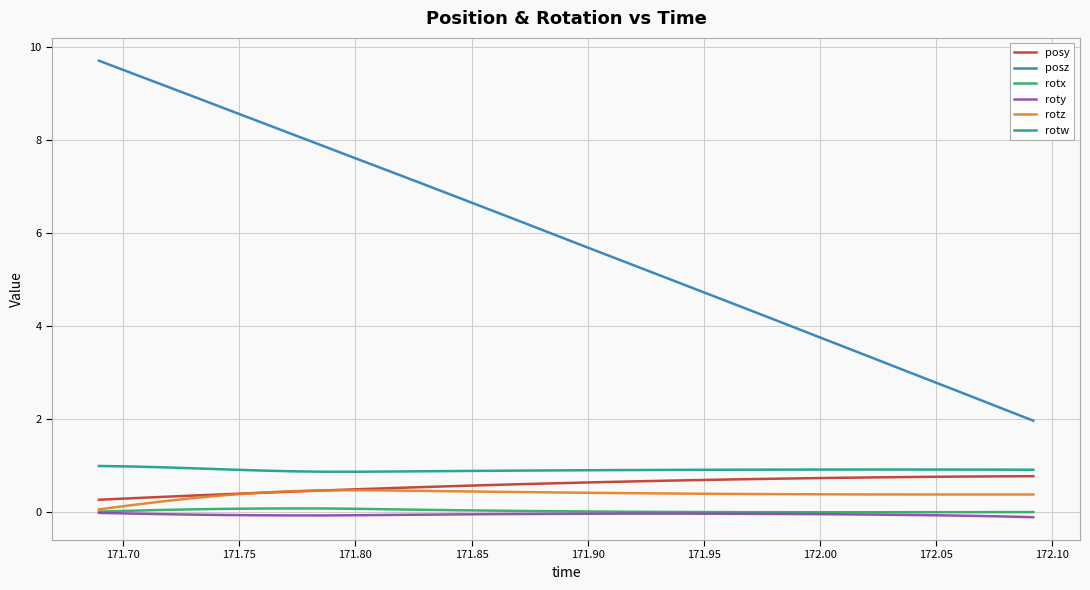

Which series has the widest spread of values?

posz